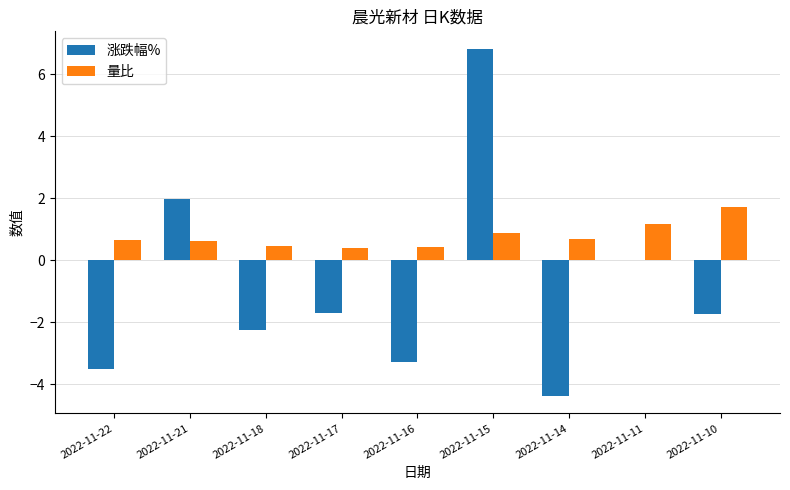

What is the average value of the 量比 series?

0.8